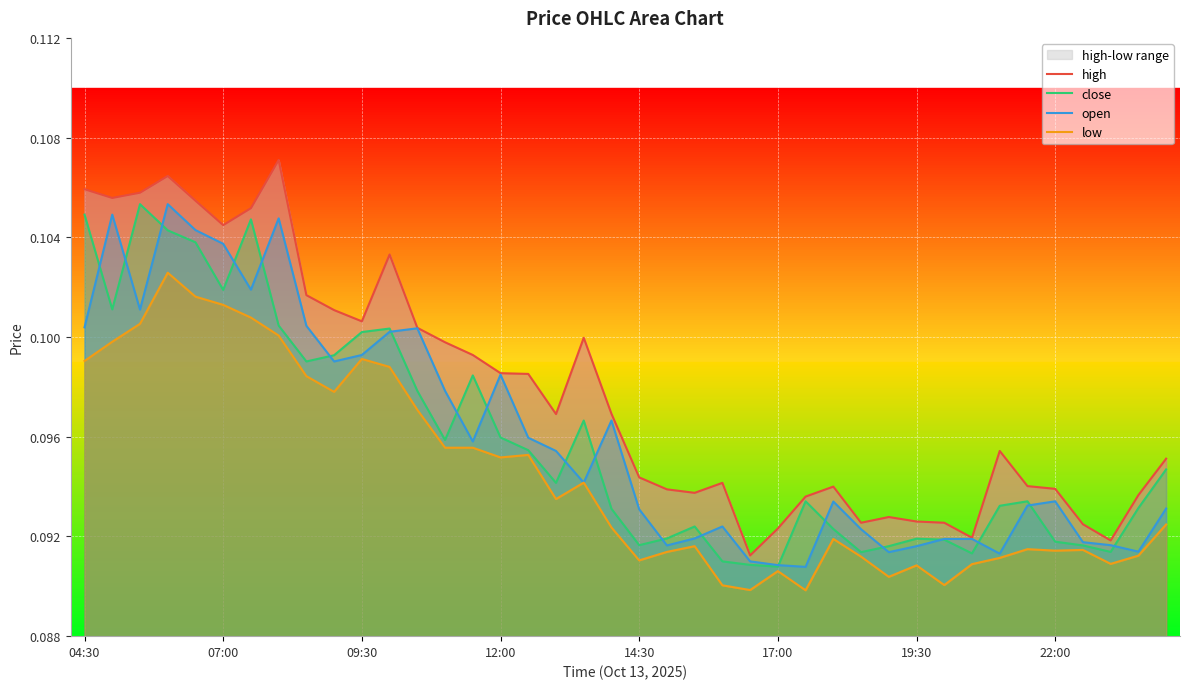

At how many categories does at least one series exceed 0?

40